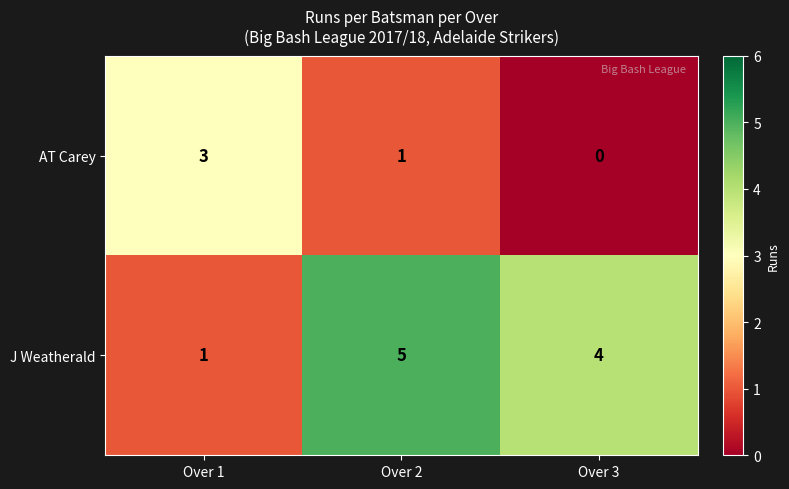

Is it true that AT Carey equals 3 at Over 1?

True